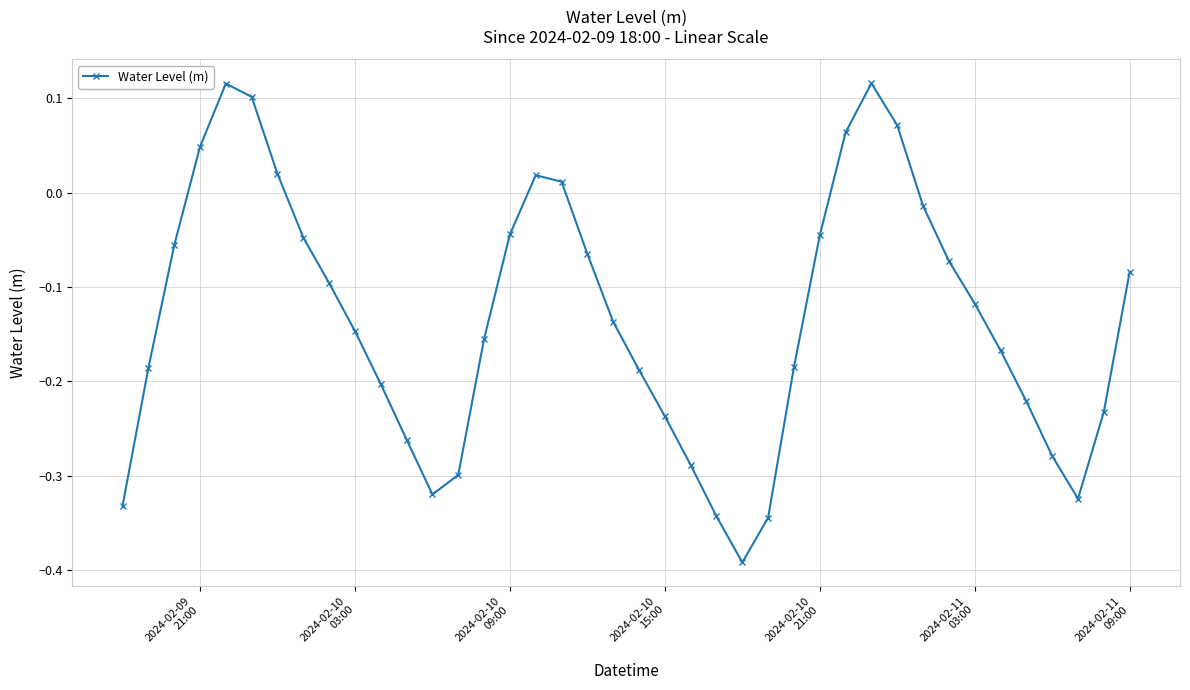

How many values are below zero?

31